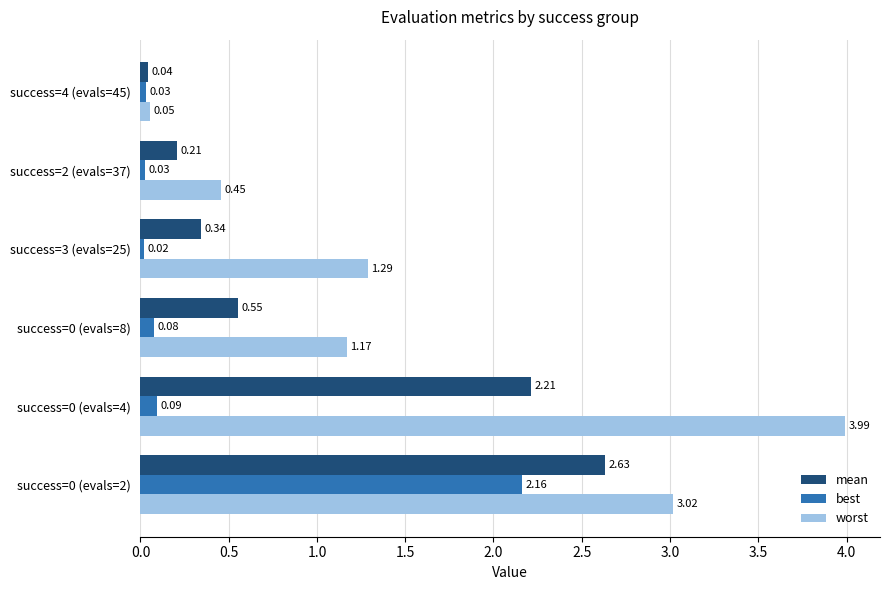

Which series has the largest total across all categories?

worst